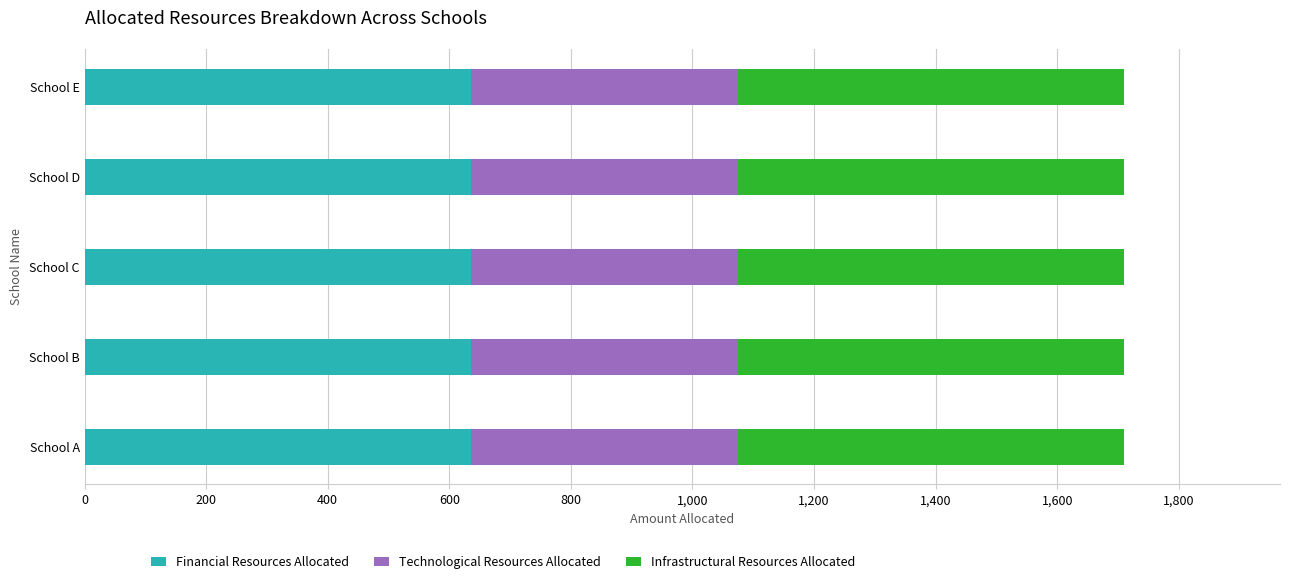

Is it true that Financial Resources Allocated equals 174 at School B?

False